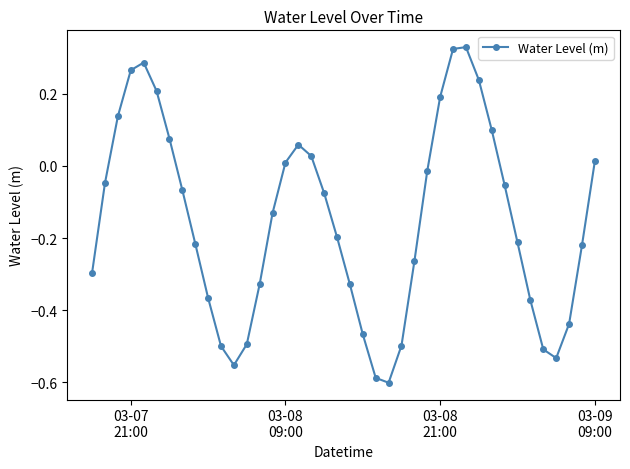

What is the sum of all values?

-6.1